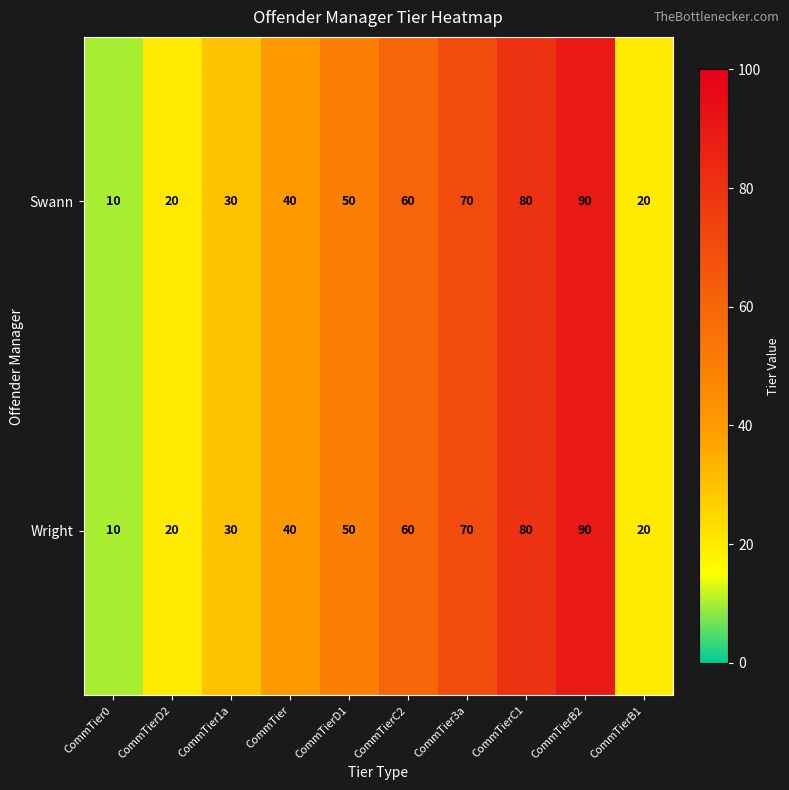

What is the smallest value displayed?

10